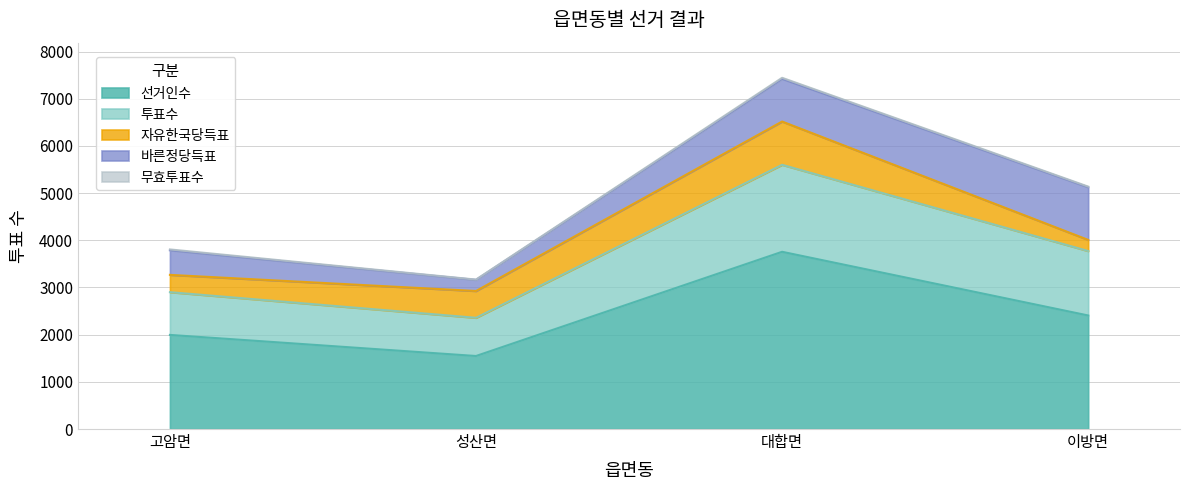

What is the label of the 2nd point from the left?

성산면